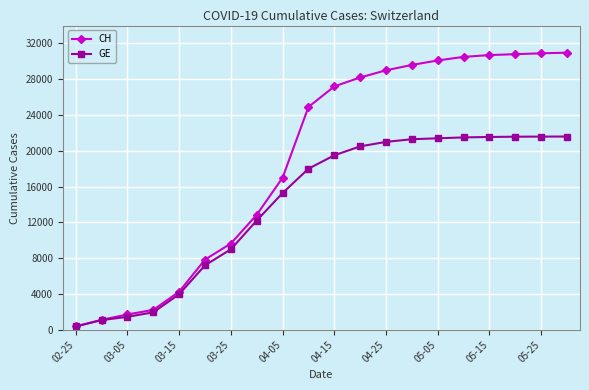

What is the maximum value for CH?

30970